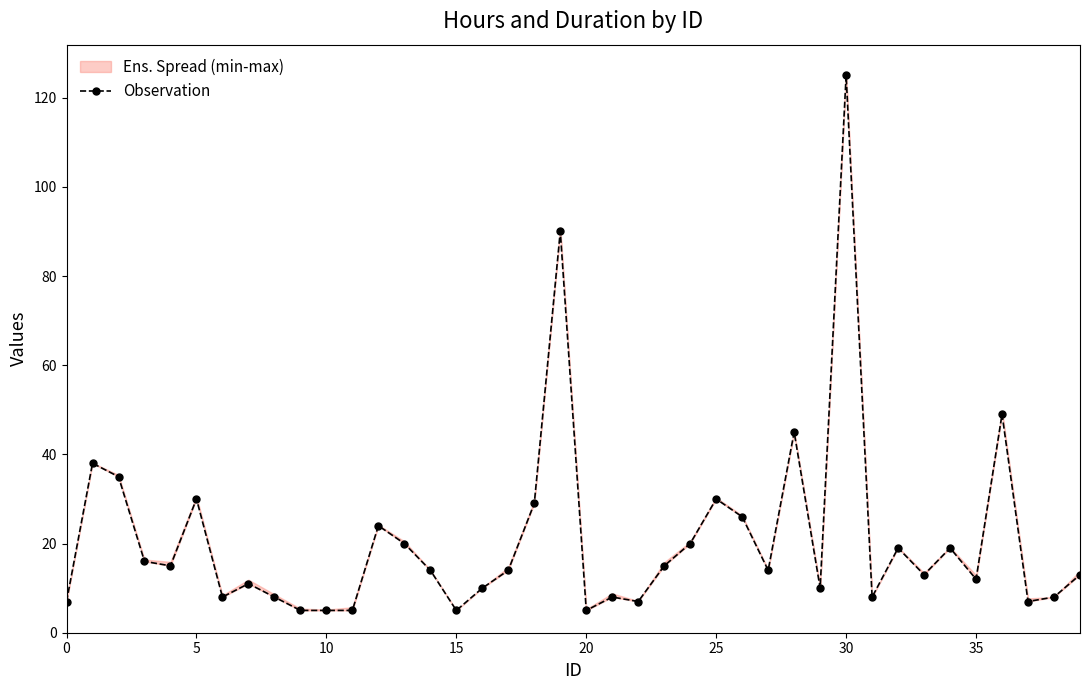

Which category has the lowest value across all series?

9